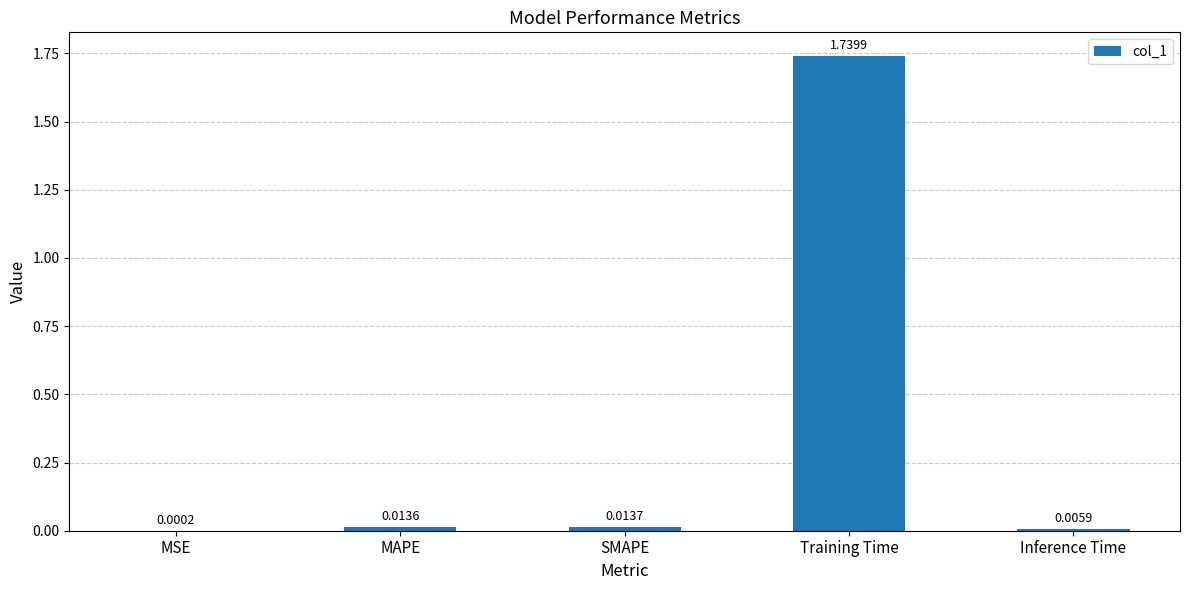

At which label is the value closest to 0?

MSE